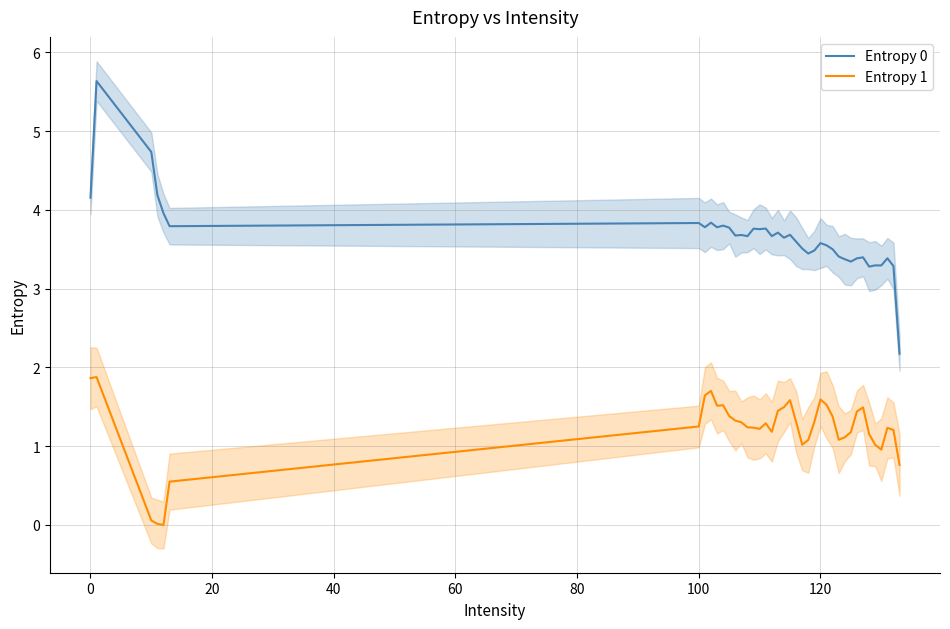

Which series has the widest spread of values?

Entropy 0